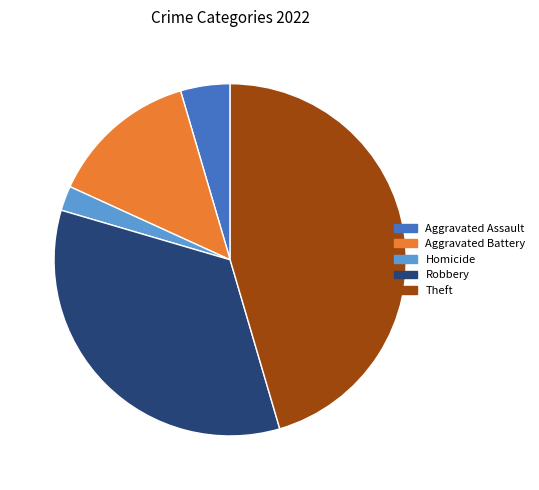

Which has a higher value, Aggravated Battery or Robbery?

Robbery